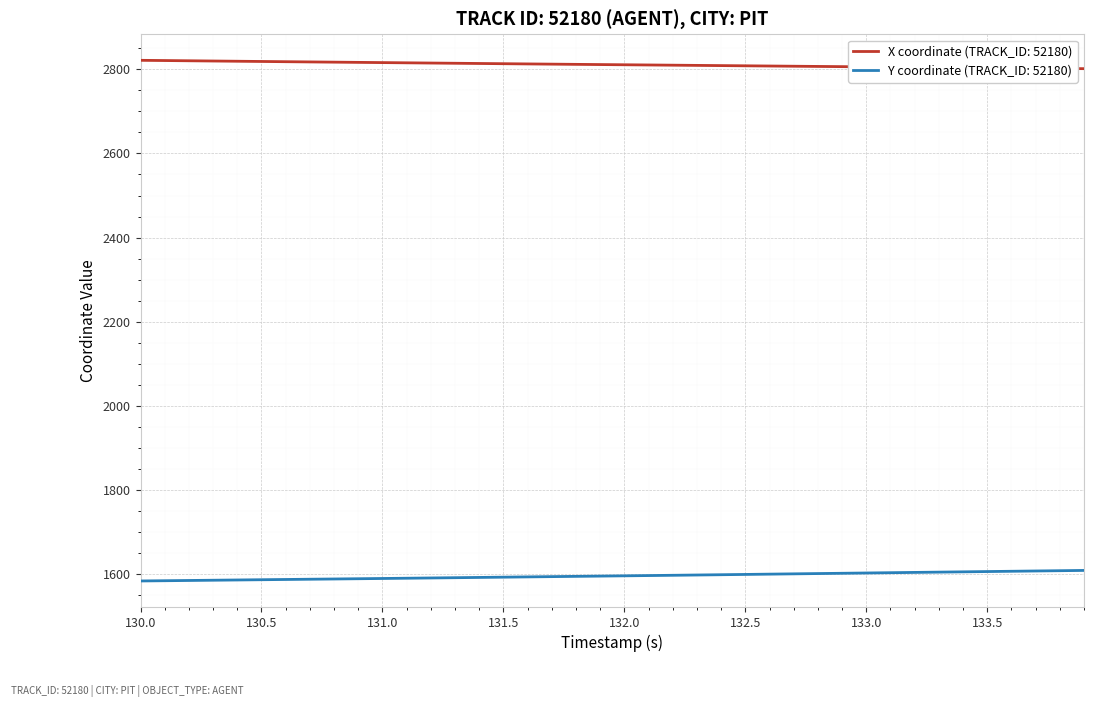

Which series has the largest total across all categories?

X coordinate (TRACK_ID: 52180)